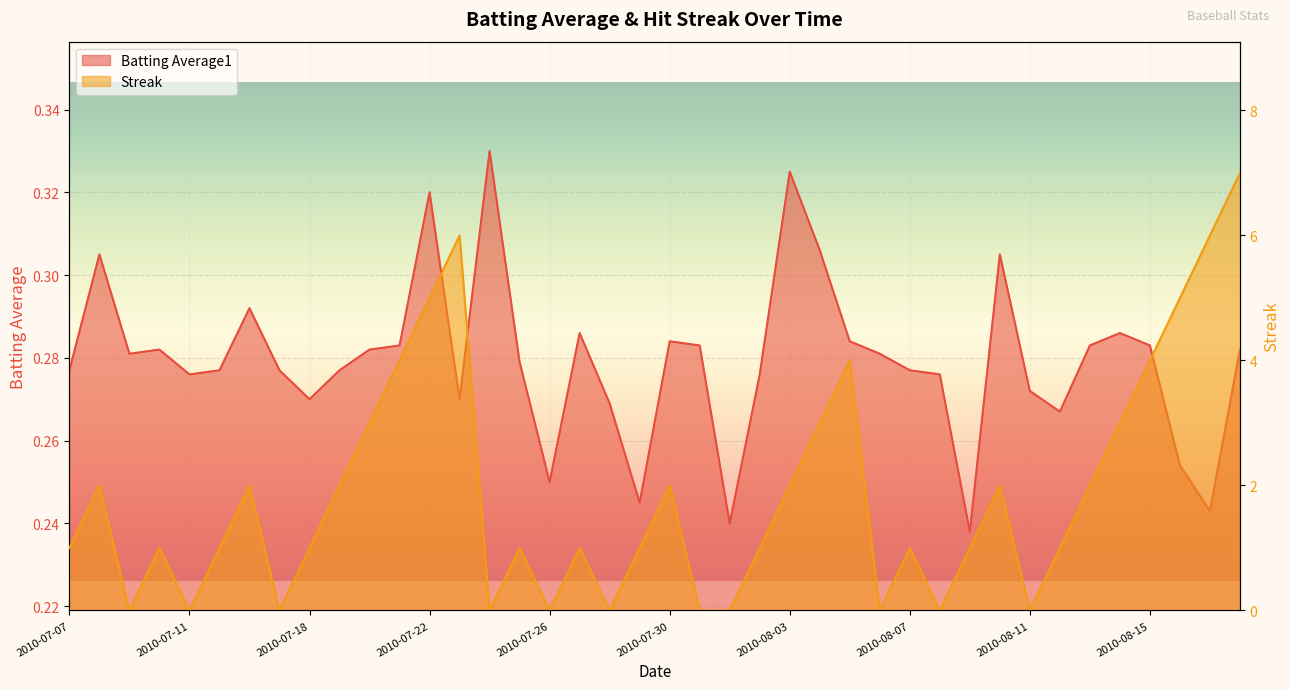

Which series has the widest spread of values?

Streak